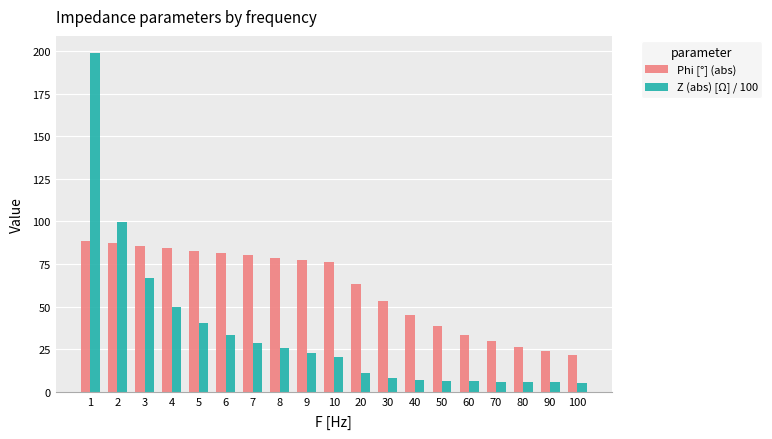

What is the maximum value shown in the chart?

199.0